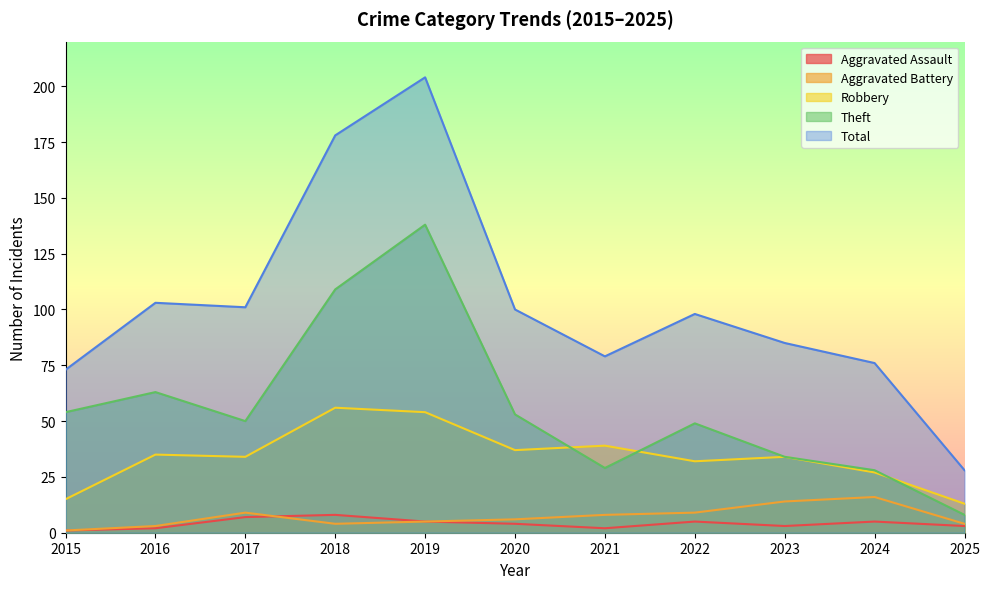

What is the difference between the second highest and minimum values in the Robbery series?

41